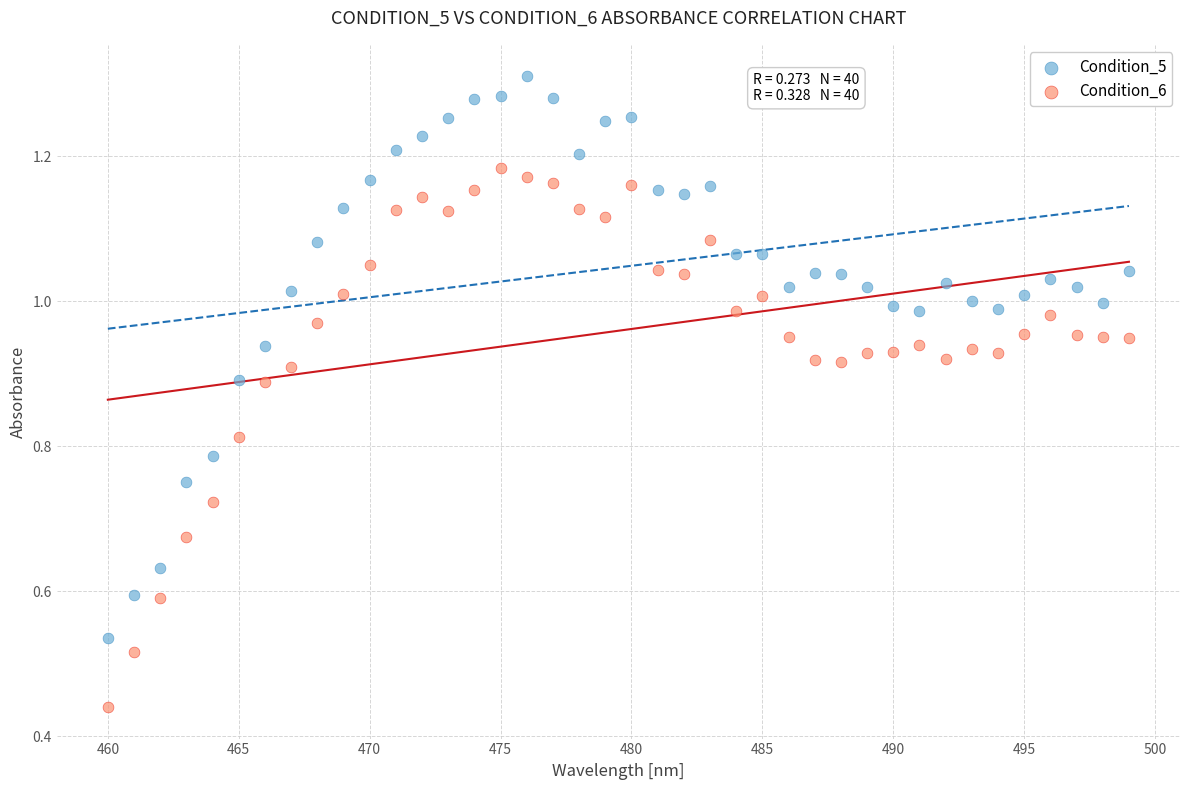

Which series reaches the minimum Y coordinate?

Condition_6